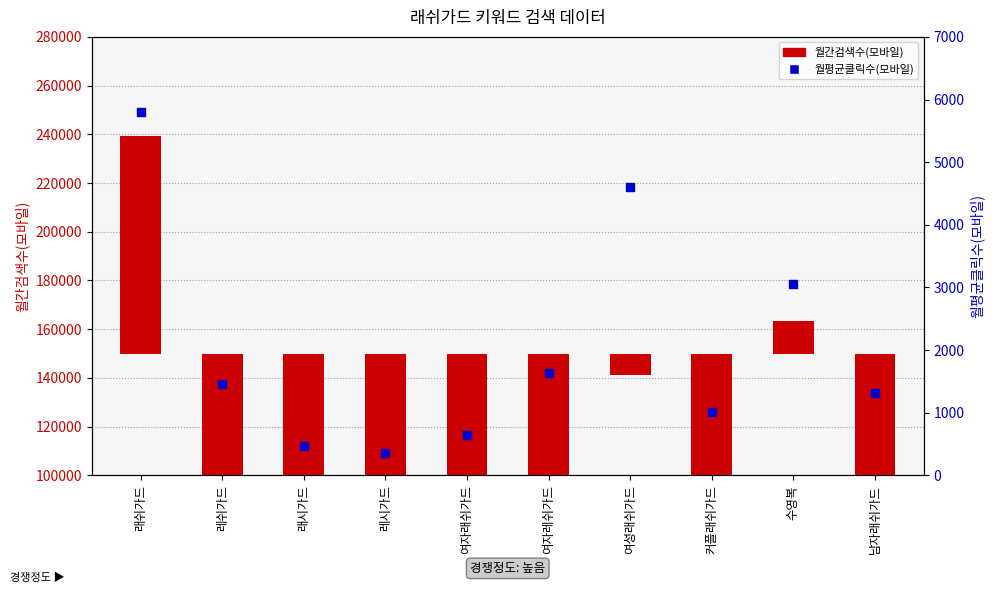

Which series contains the lowest Y value?

월간검색수(모바일)